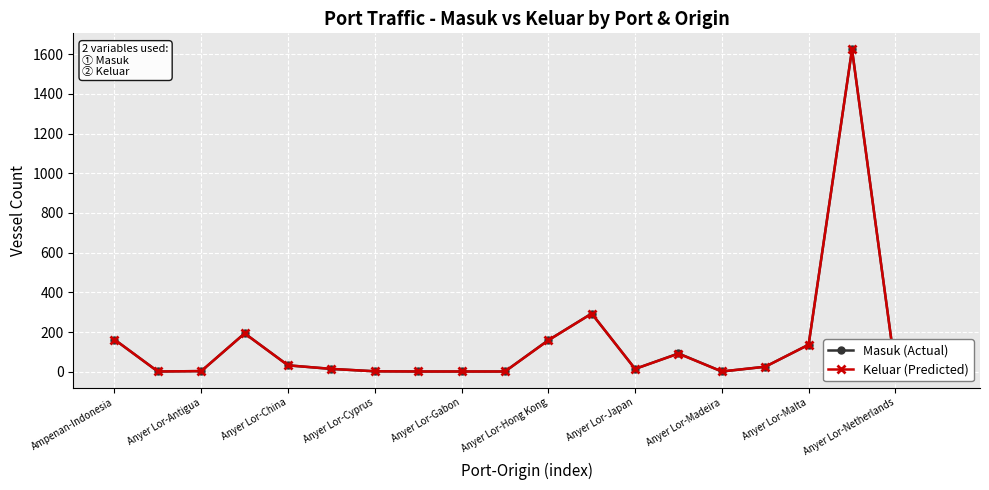

What is the maximum value shown in the chart?

1624